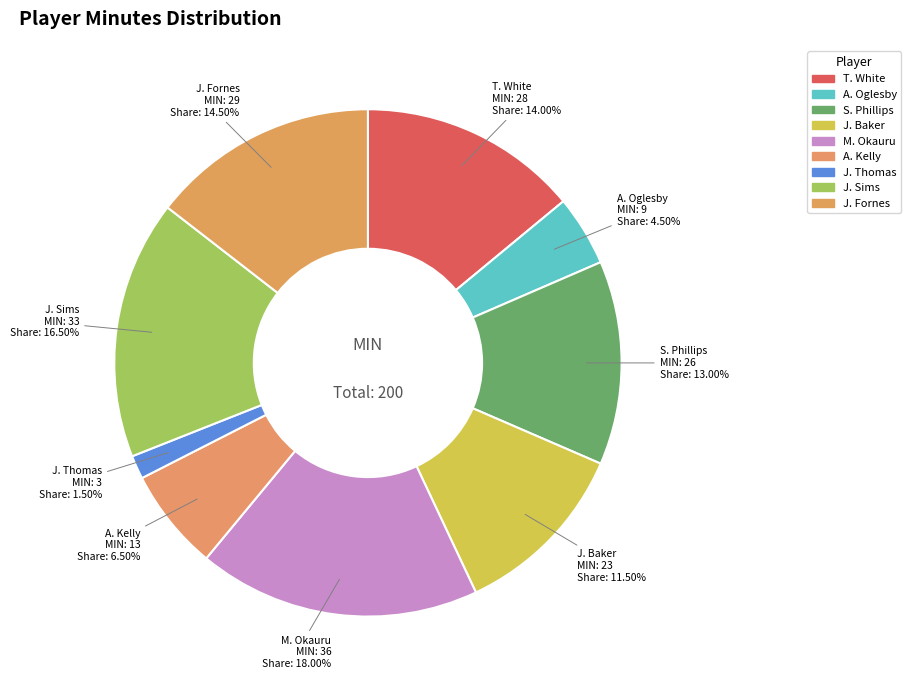

Which has a higher value, J. Thomas or M. Okauru?

M. Okauru